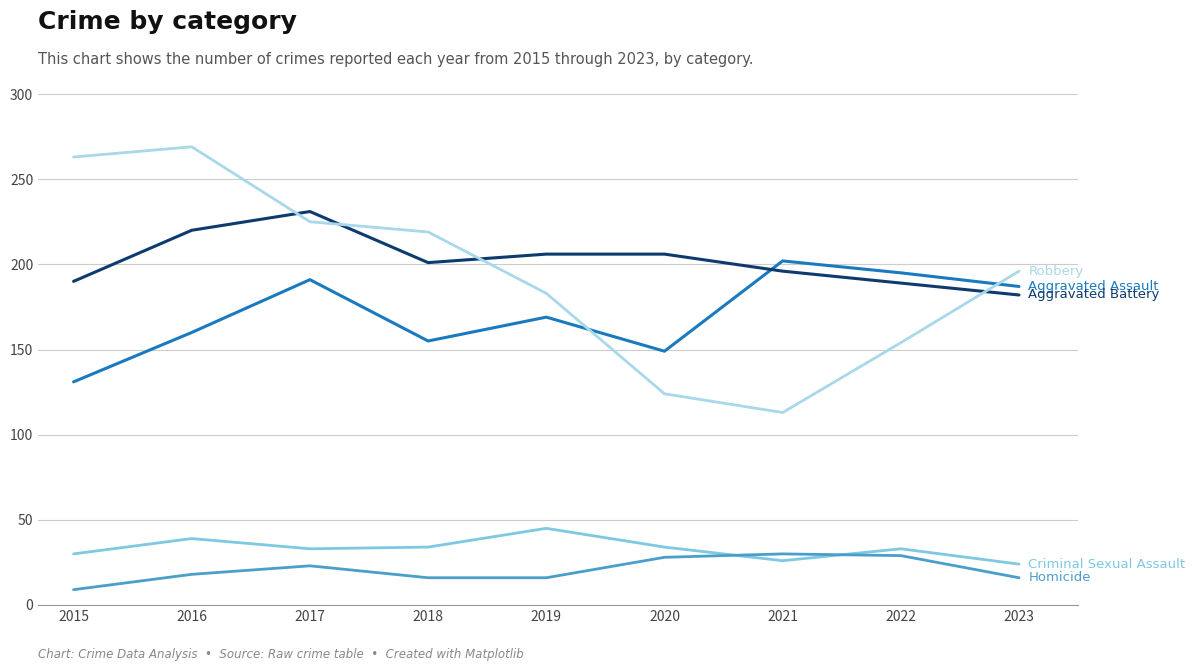

What is the spread (max minus min) of values at 2023?

180